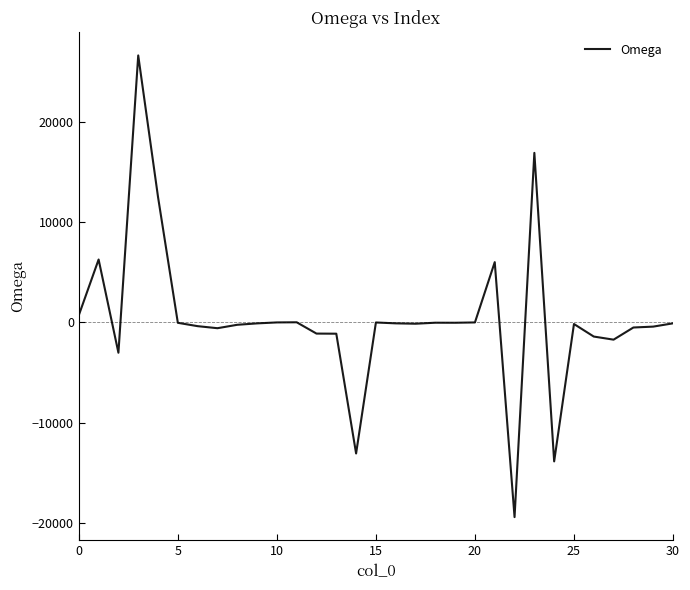

What is the smallest value displayed?

-19438.6